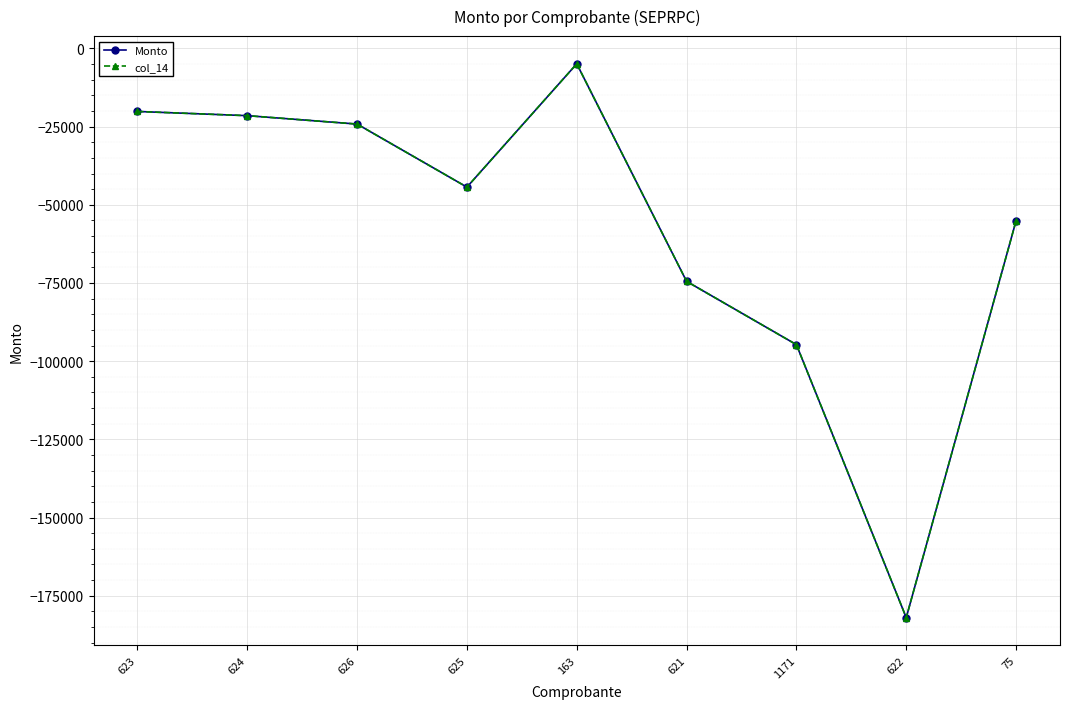

What is the sum of the col_14 values at 622 and 623?

-202160.0